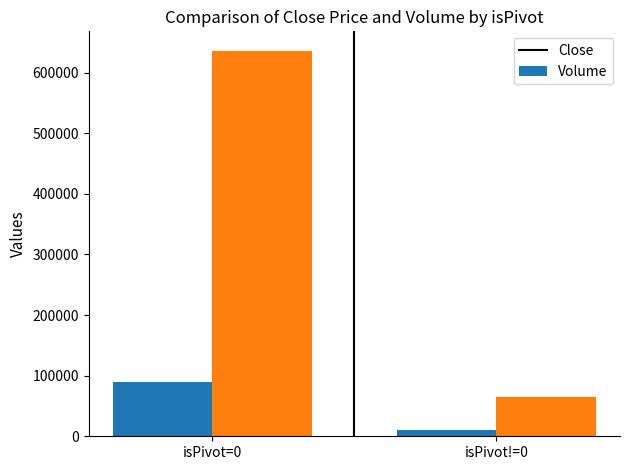

Rank the categories by Volume value from lowest to highest.

isPivot!=0, isPivot=0